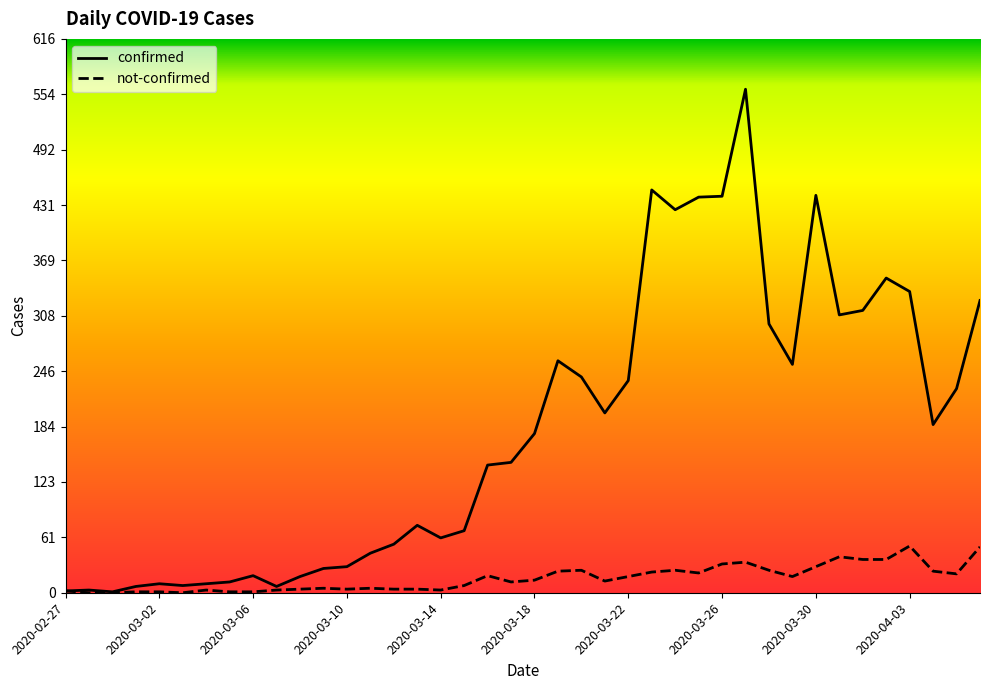

What is the highest value of the not-confirmed series?

52